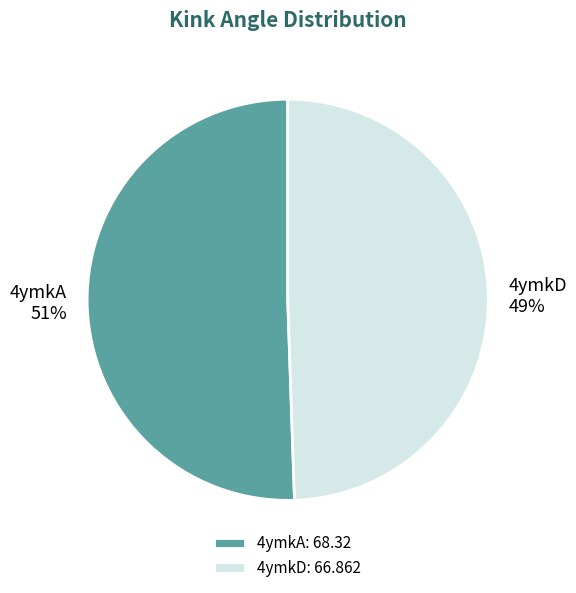

How many segments does this pie chart have?

2